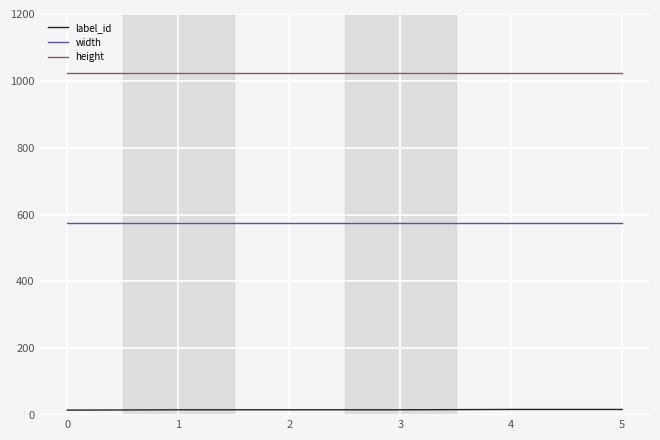

Which series has the largest total across all categories?

height